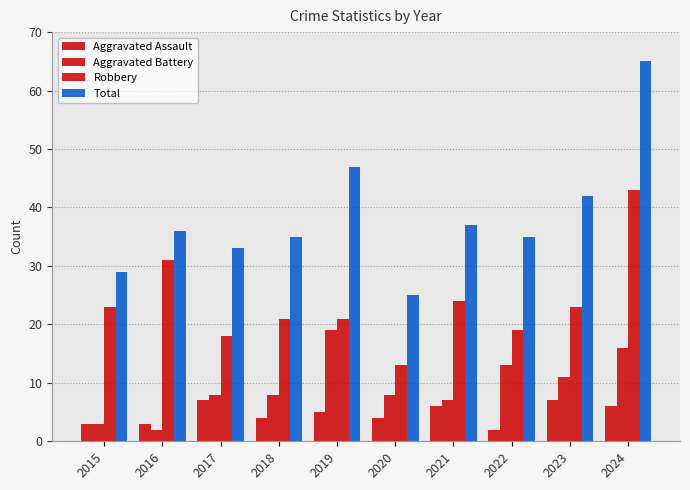

List the labels in order of Robbery value, smallest first.

2020, 2017, 2022, 2018, 2019, 2015, 2023, 2021, 2016, 2024